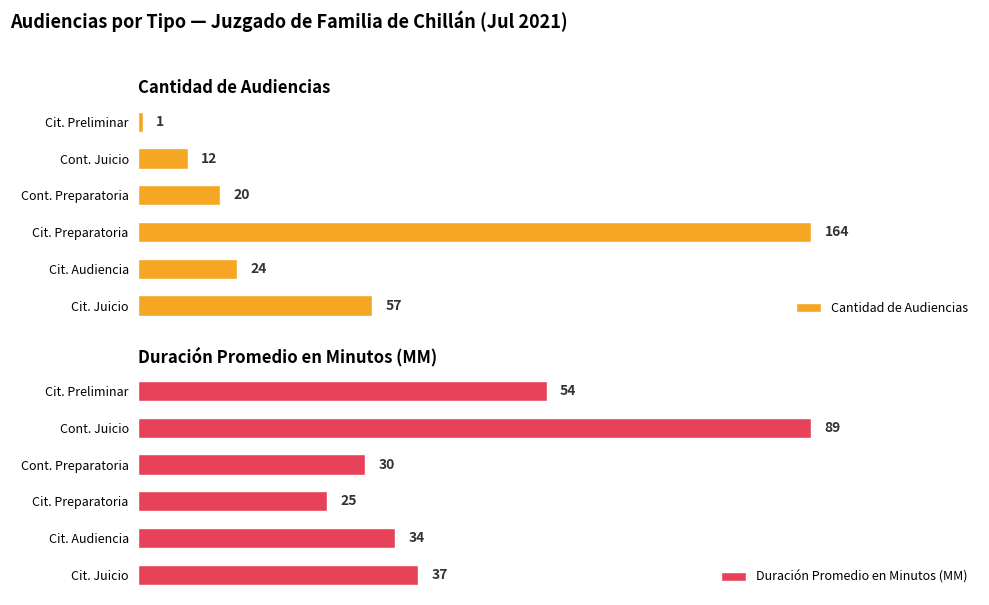

List the labels in order of Cantidad de Audiencias value, smallest first.

Cit. Preliminar, Cont. Juicio, Cont. Preparatoria, Cit. Audiencia, Cit. Juicio, Cit. Preparatoria